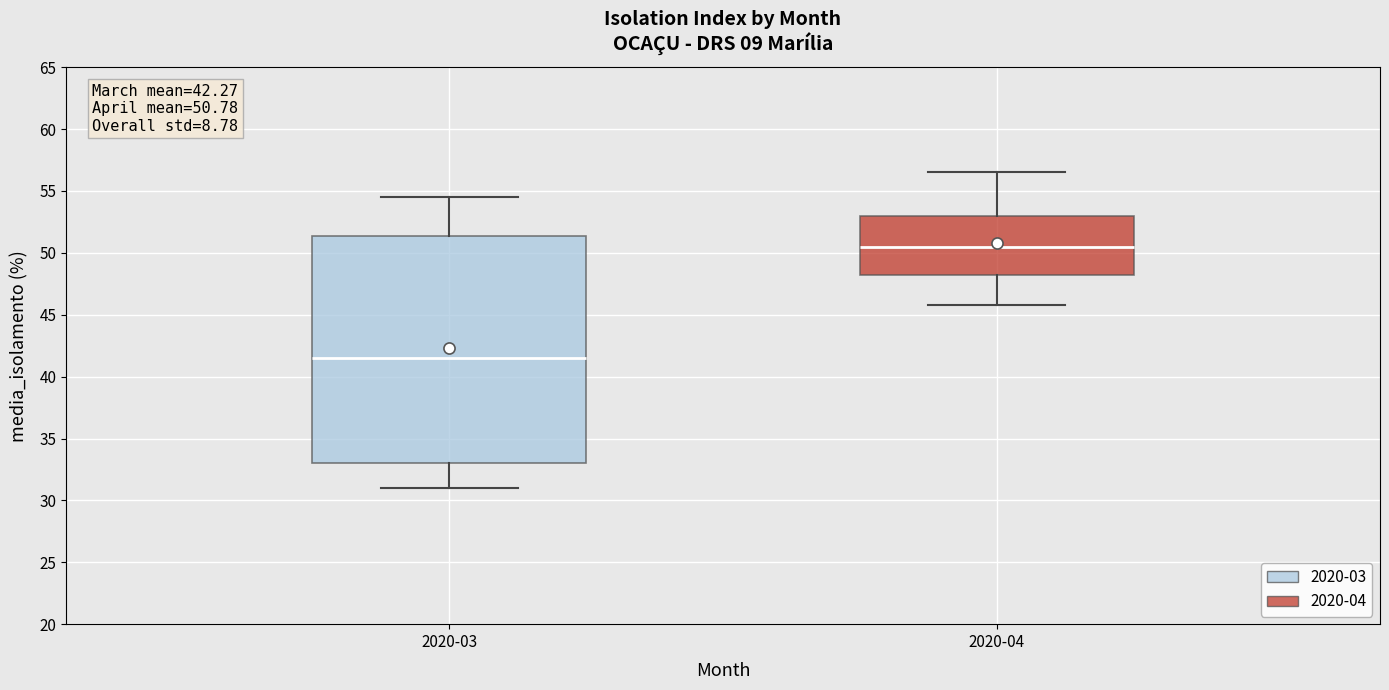

Which box is the tallest, from its lower edge to its upper edge?

2020-03